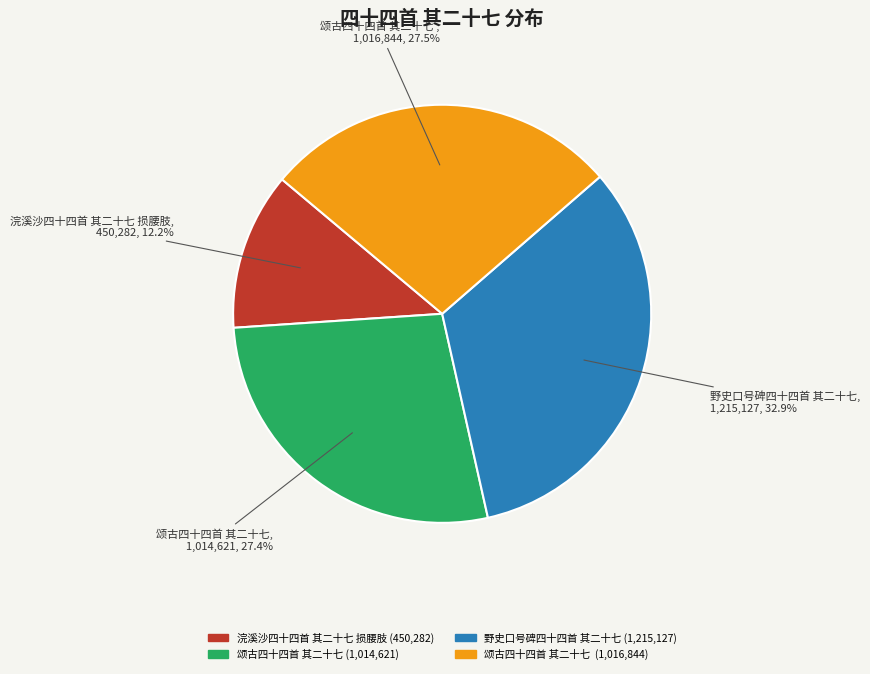

Does any single category account for the majority?

No